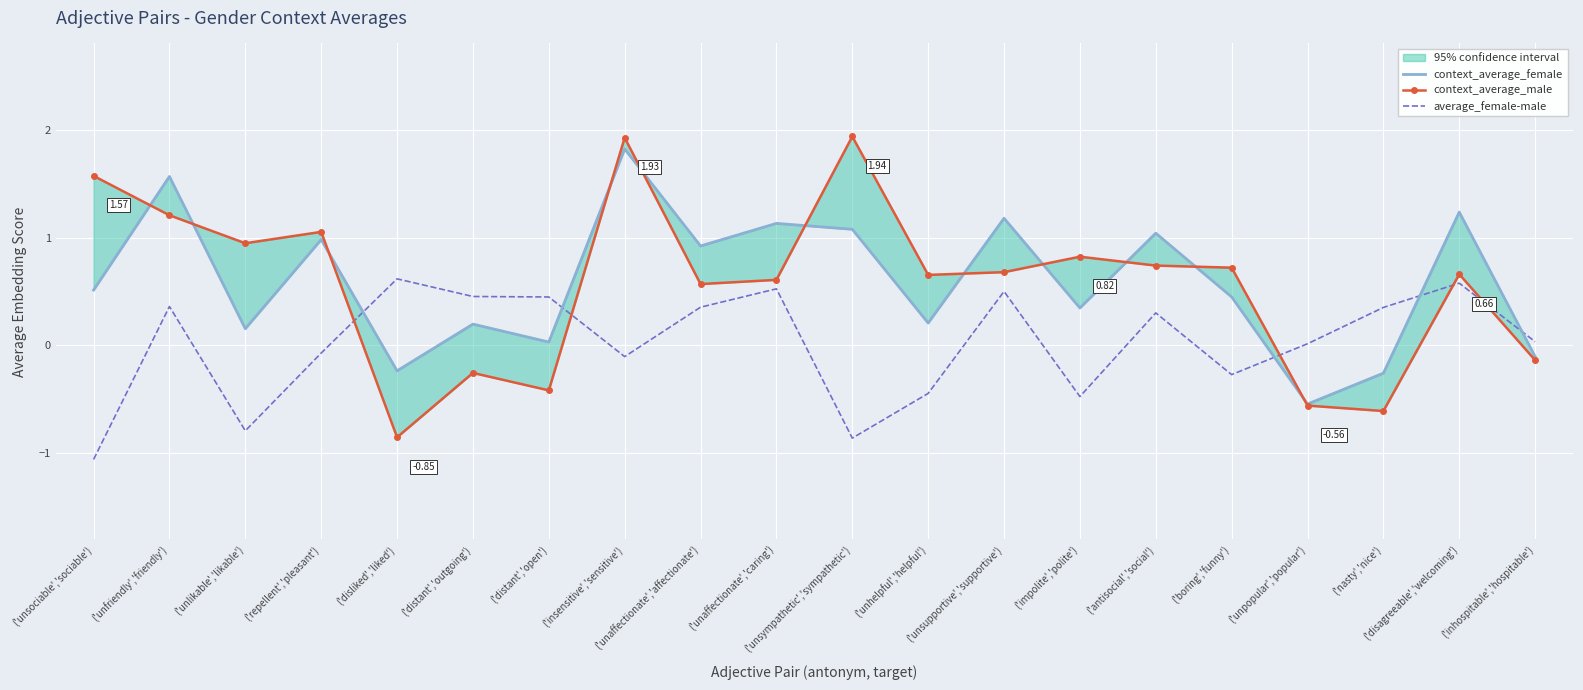

How many negative values does the average_female-male series have?

8